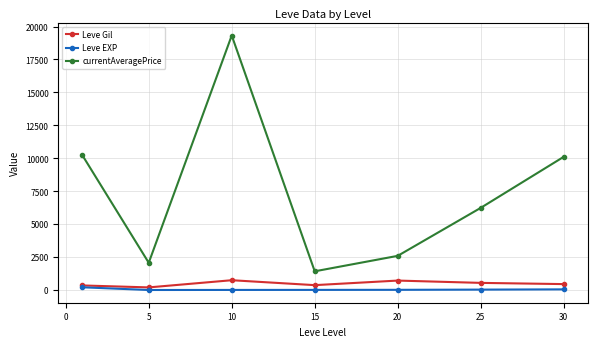

What is the value of the currentAveragePrice point at the 1st from the left?

10232.7